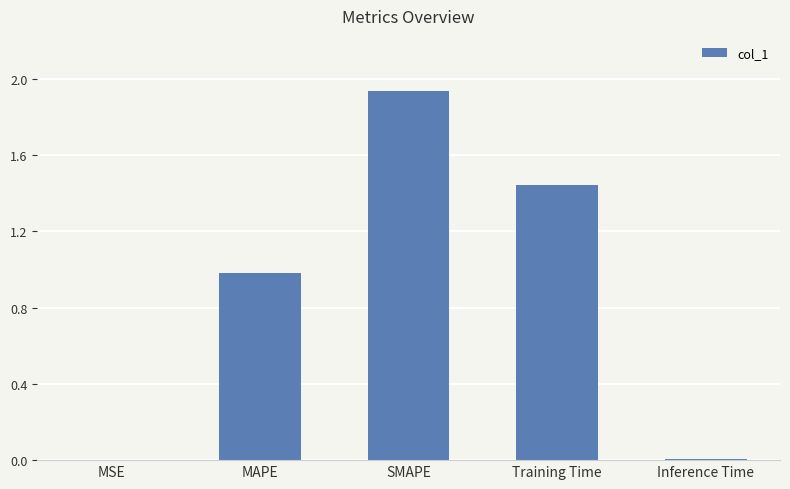

Which category has the highest value across all series?

SMAPE